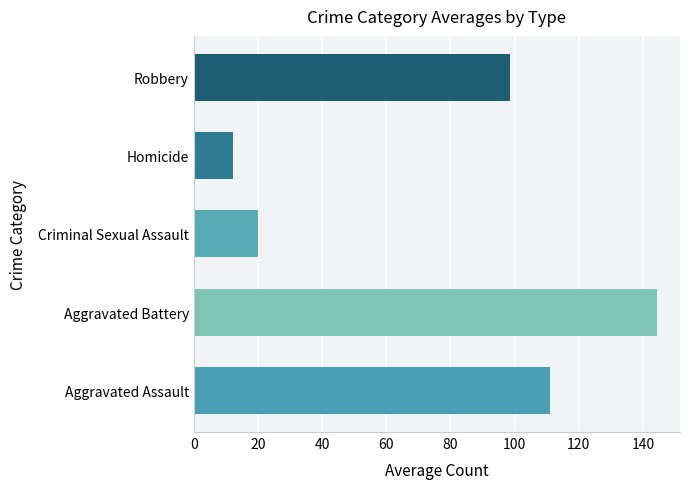

What is the sum of the values at Criminal Sexual Assault and Aggravated Assault?

130.9